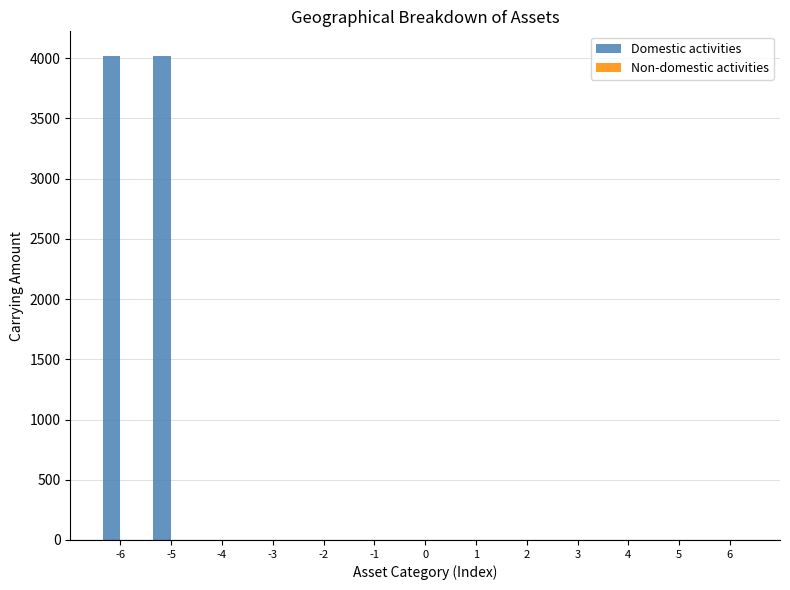

Reading left to right, list all the values displayed in this chart.

-6=4021	-5=4021	-4=0	-3=0	-2=0	-1=0	0=0	1=0	2=0	3=0	4=0	5=0	6=0